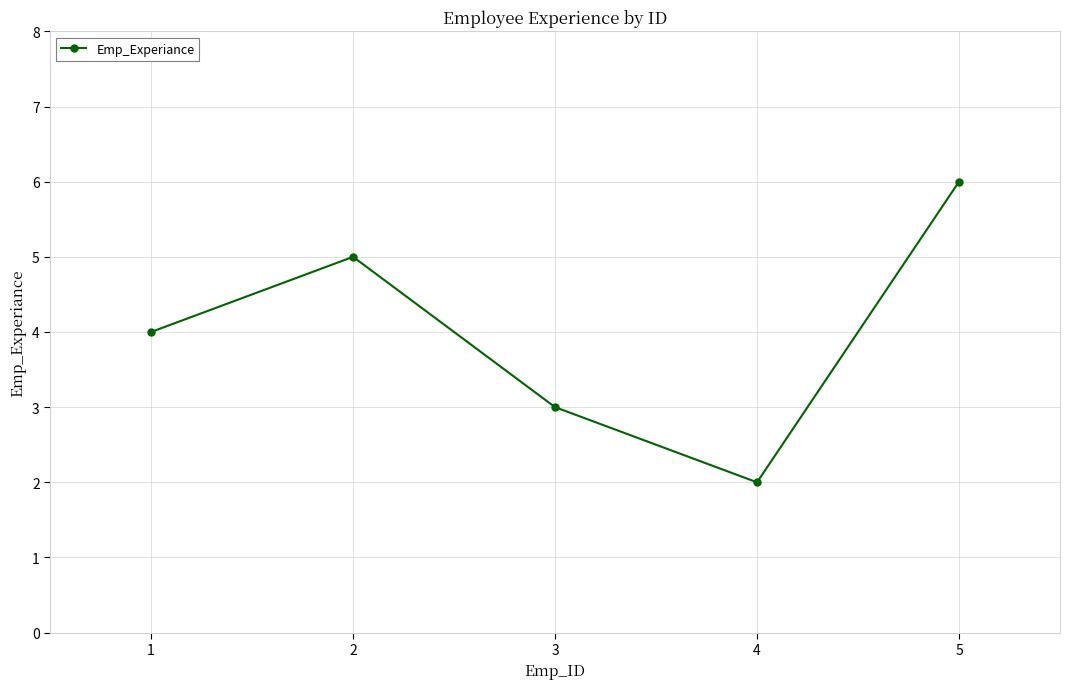

What is the change in value from 3 to 5?

+3